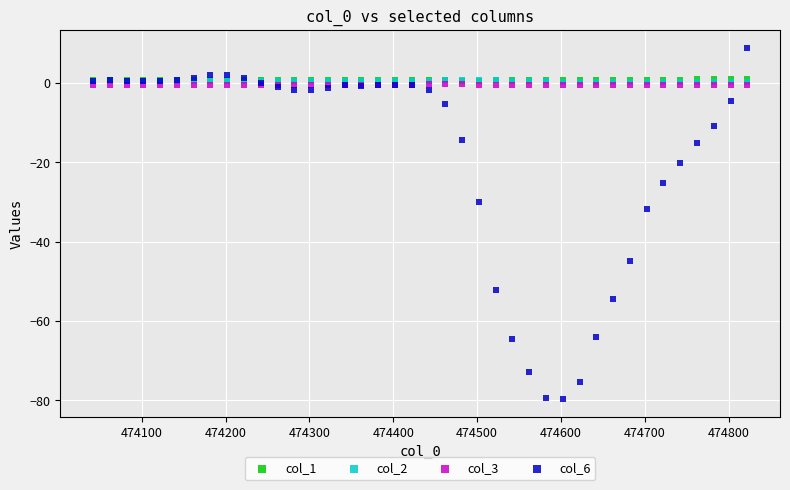

Which series has the largest Y range (max minus min)?

col_6